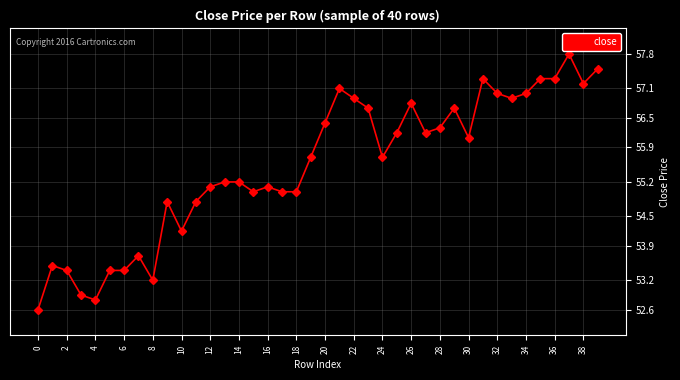

What is the greatest value displayed?

57.8